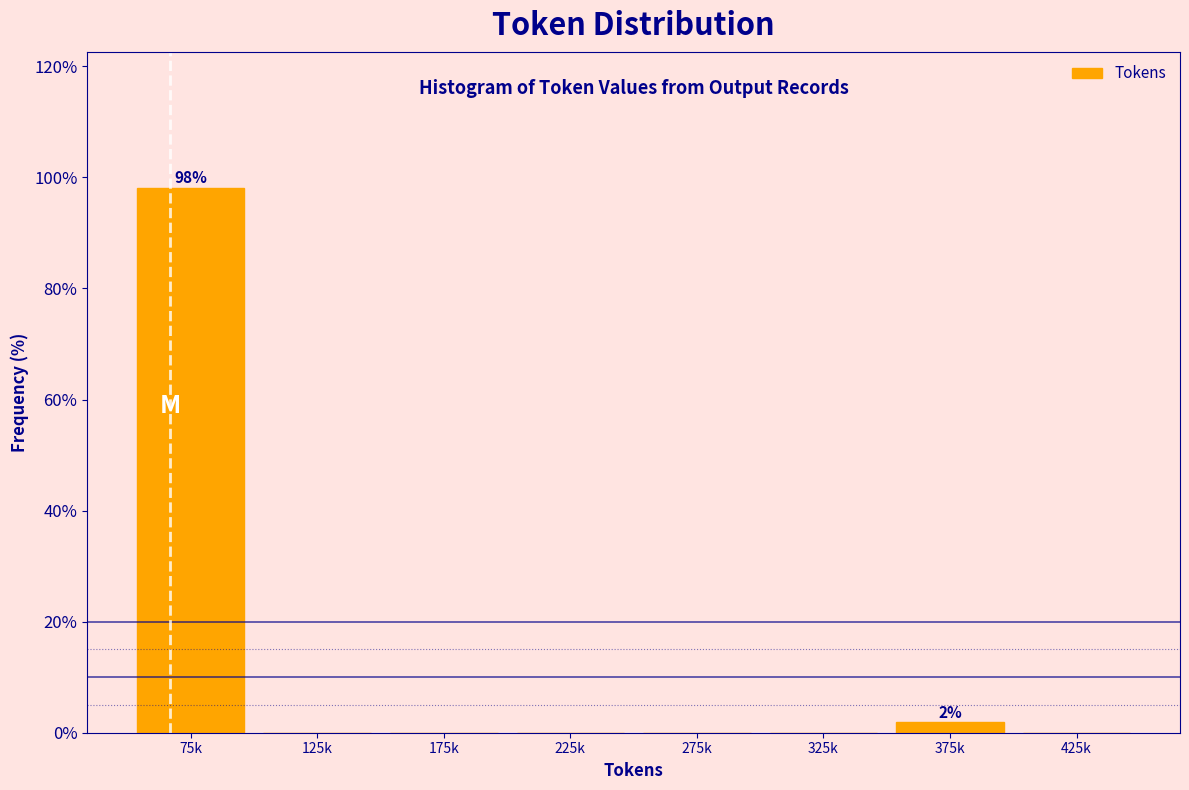

Reading left to right, what are all the values shown in this chart?

75k=98.1	125k=0.0	175k=0.0	225k=0.0	275k=0.0	325k=0.0	375k=1.9	425k=0.0